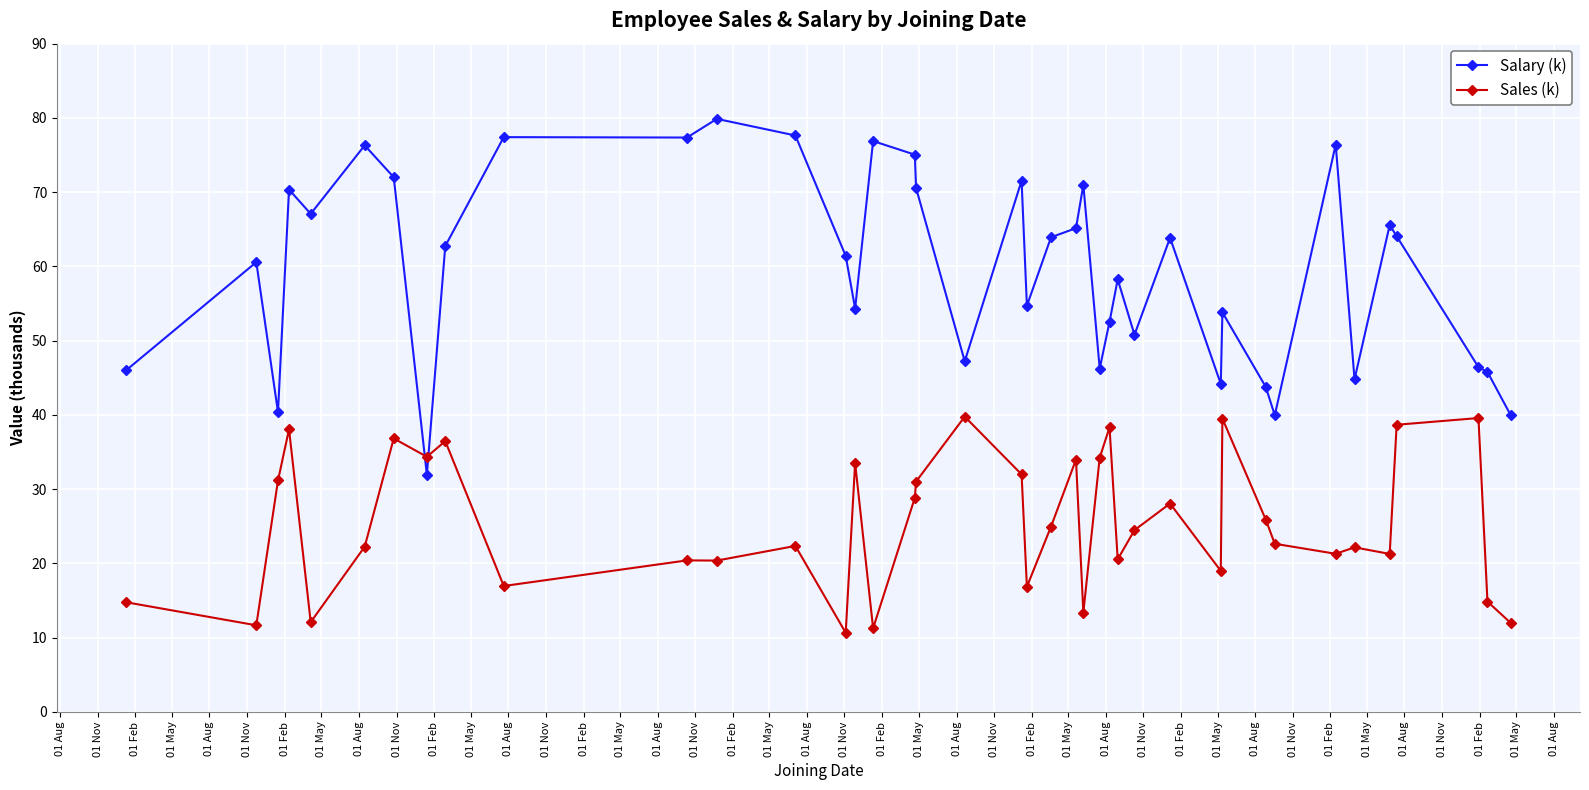

What is the smallest value displayed?

10.7